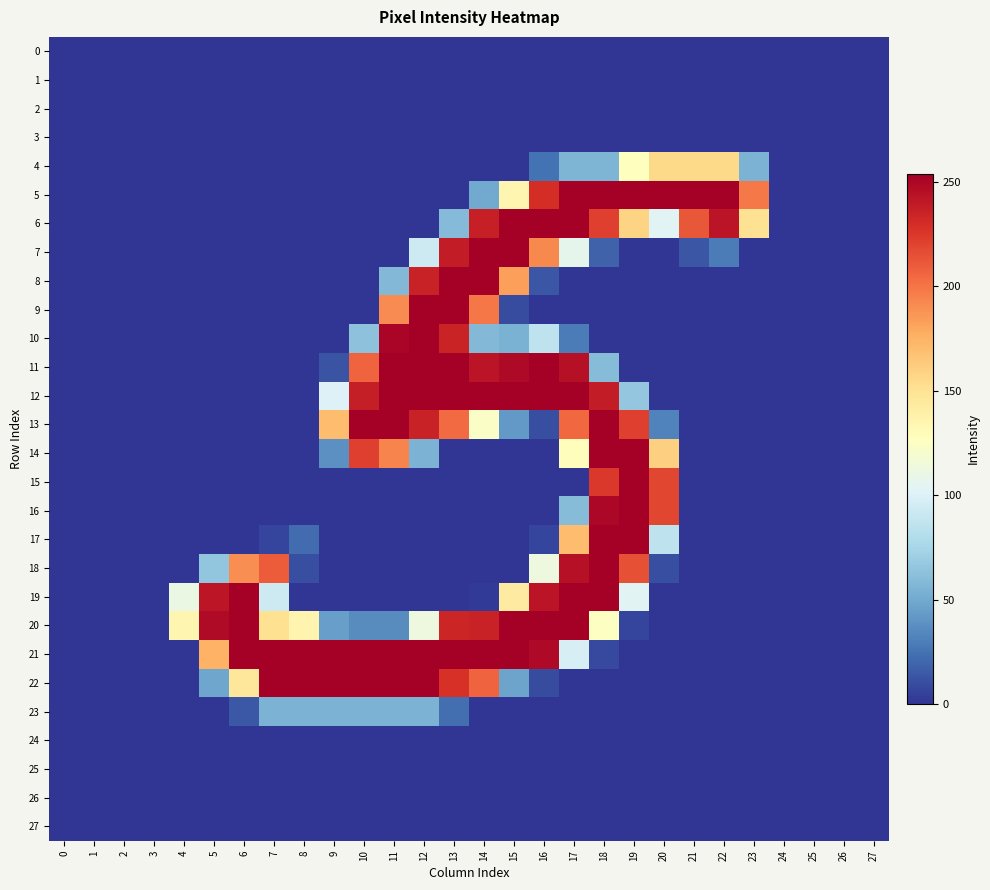

Which series has the largest total across all categories?

21